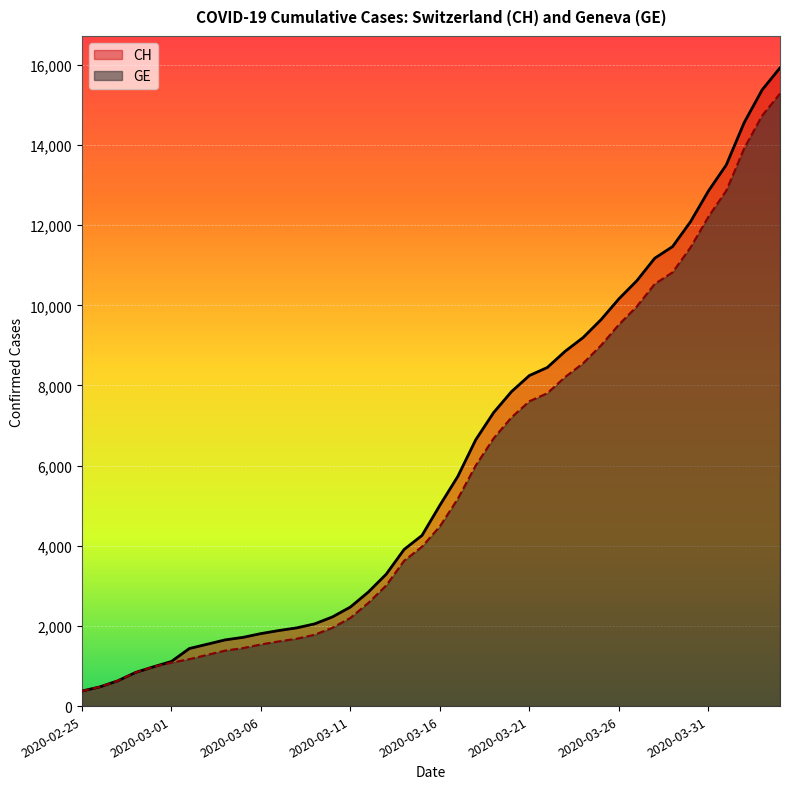

Which series changed the most between 2020-03-09 and 2020-03-29?

CH